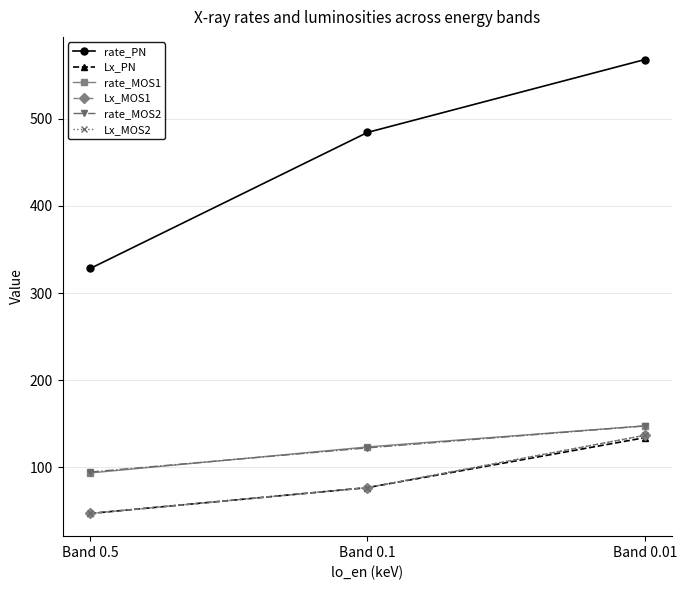

Does the chart have visible grid lines?

Yes